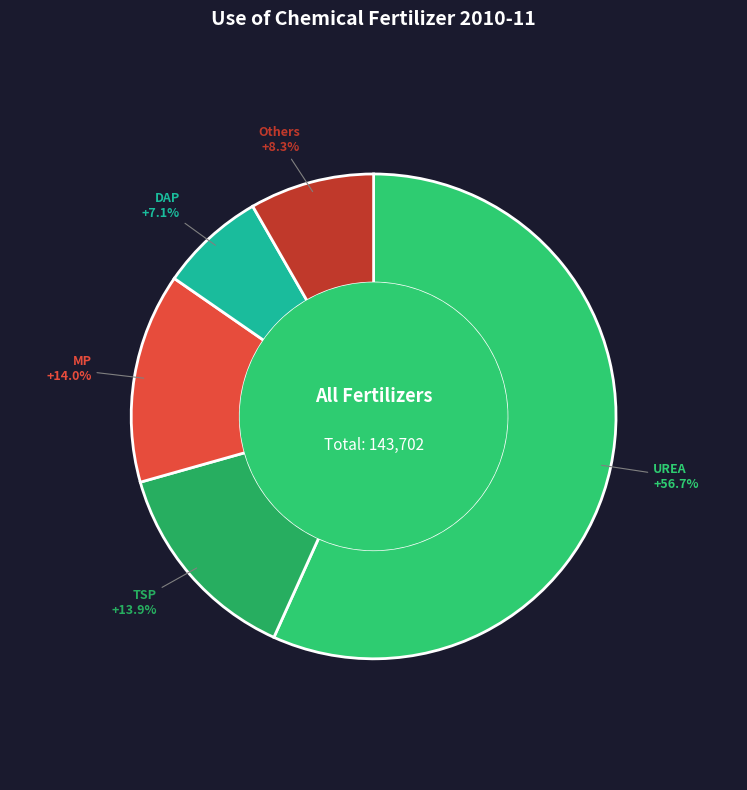

How many segments does this pie chart have?

5